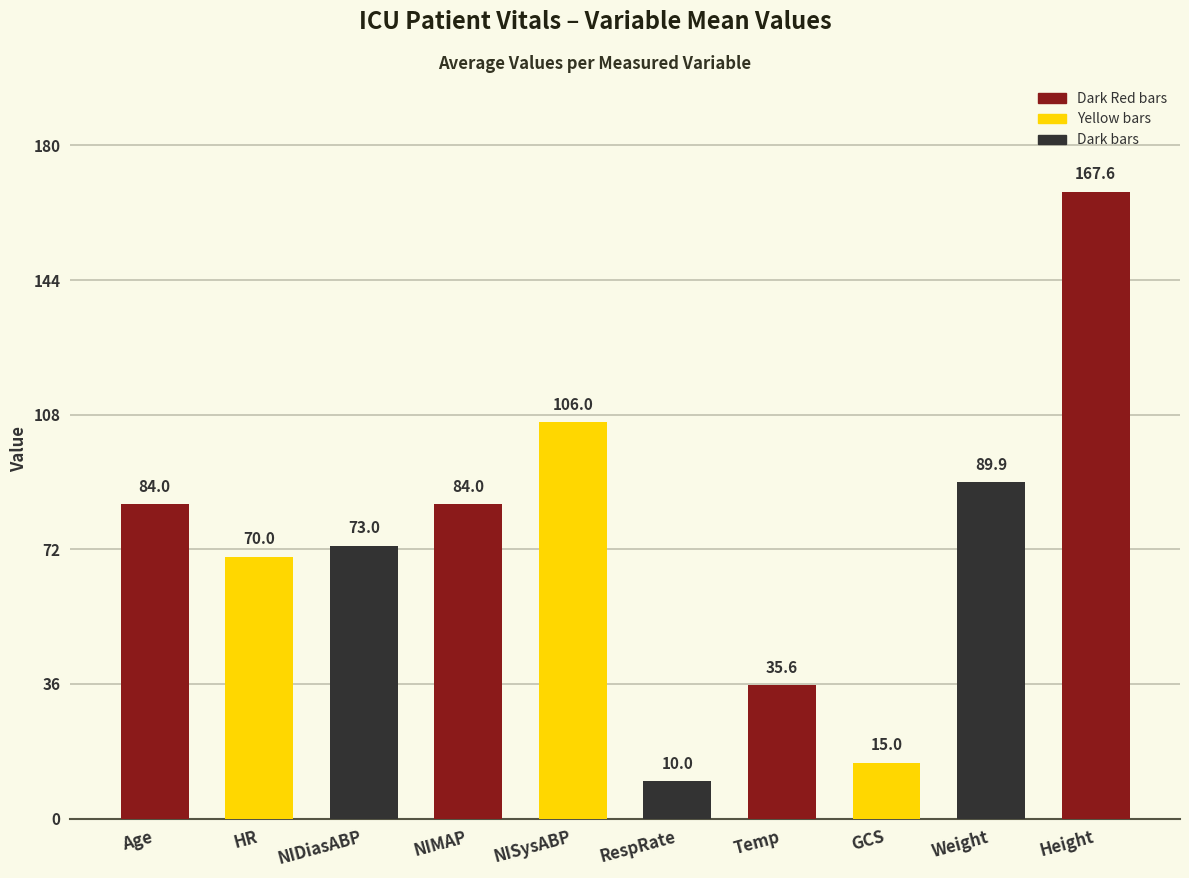

At which category does the chart reach its peak across all series?

Height